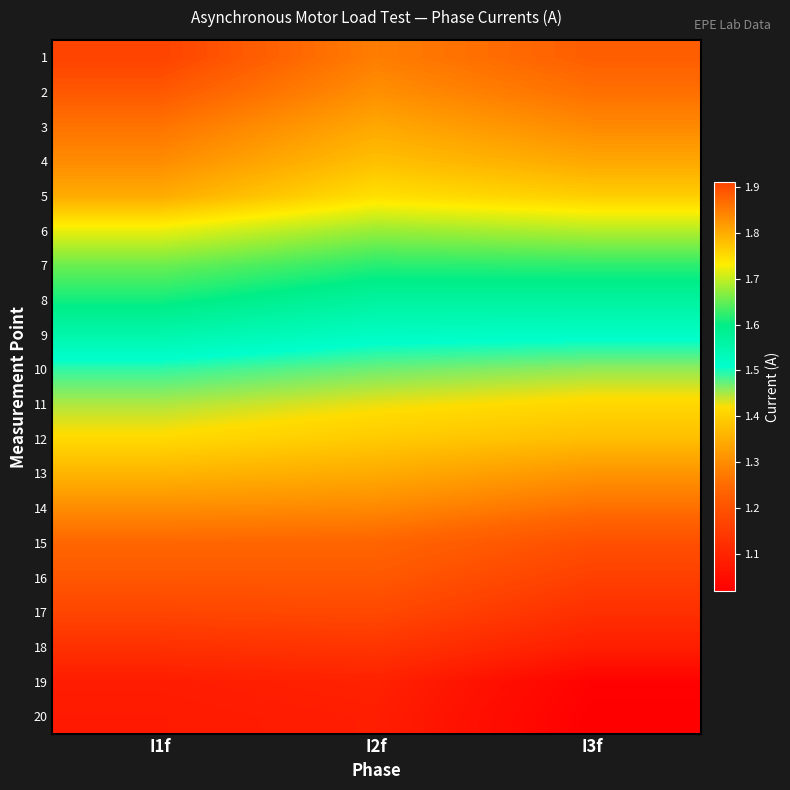

Count the number of categories in the chart.

3